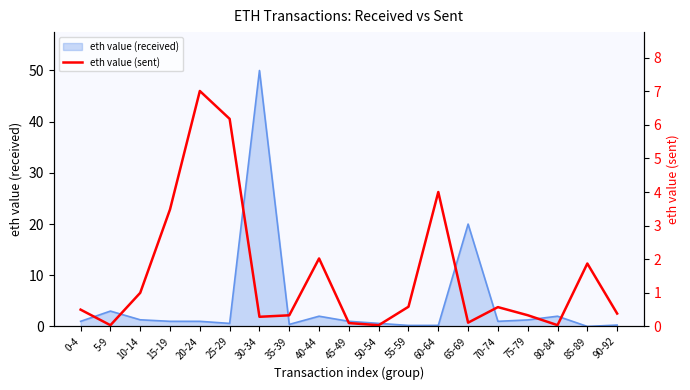

Is it true that the value at 25-29 is 6.2?

True